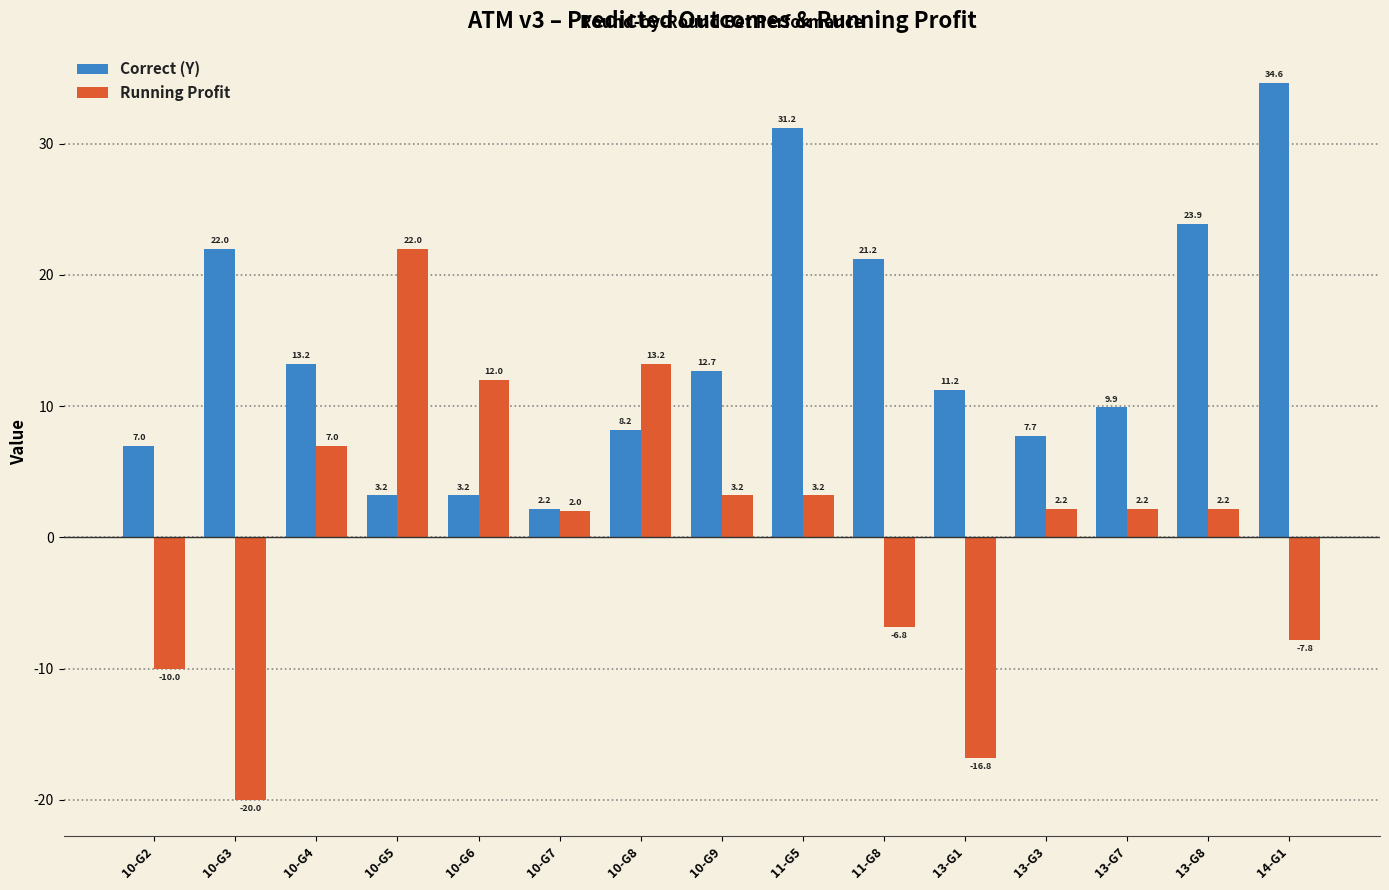

At which category is the sum across all series the highest?

11-G5